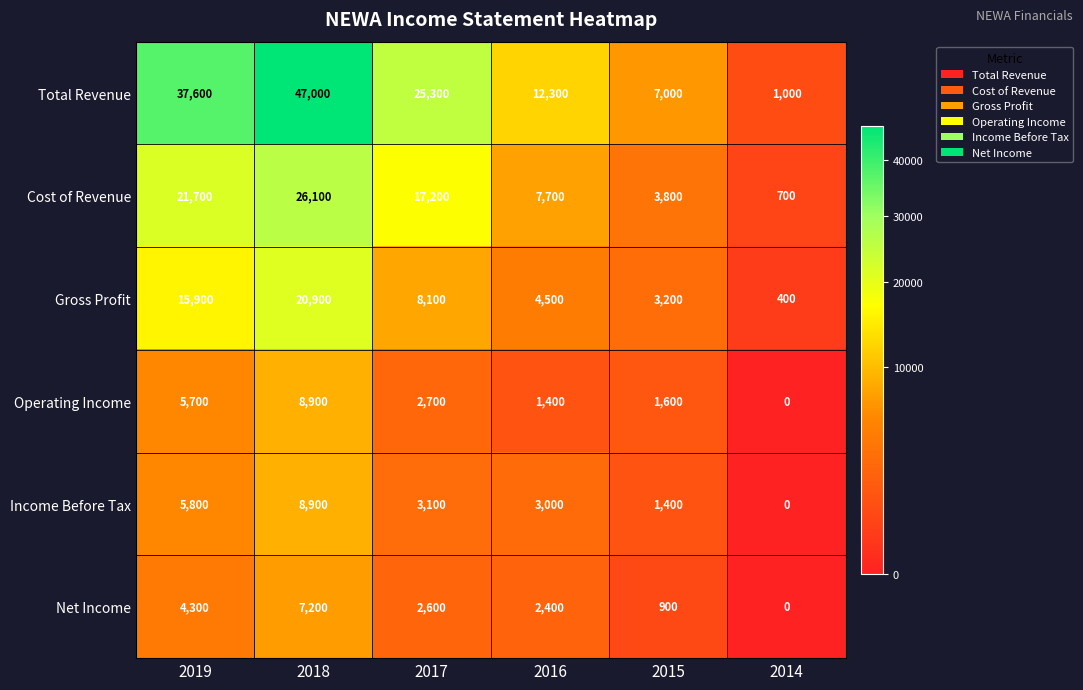

Between 2015 and 2014, which series saw the biggest shift?

Total Revenue